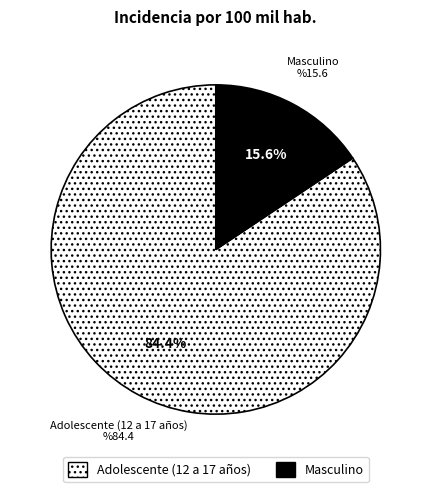

How many slices are in this pie chart?

2